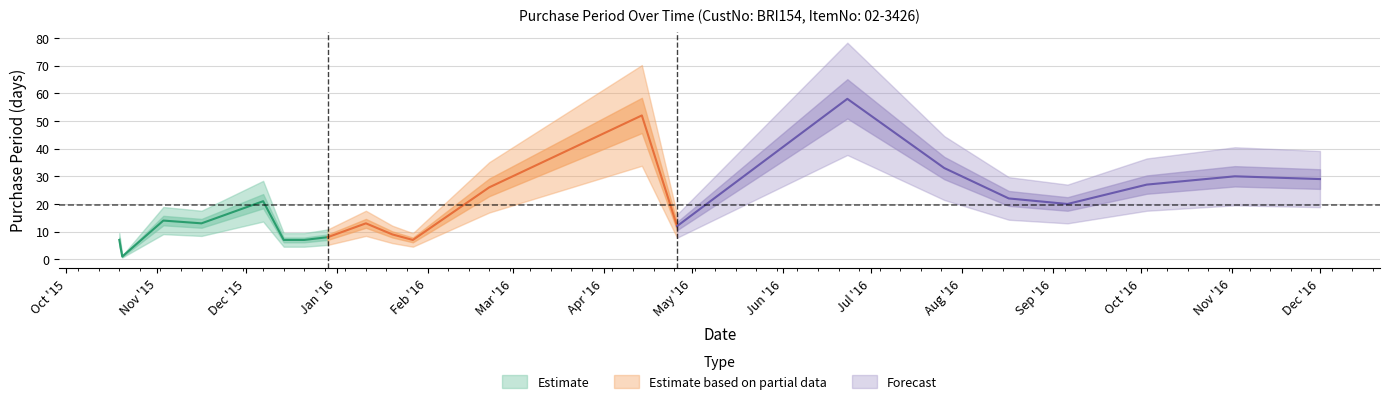

What is the change in value from 2015-10-20 to 2015-12-29?

+7